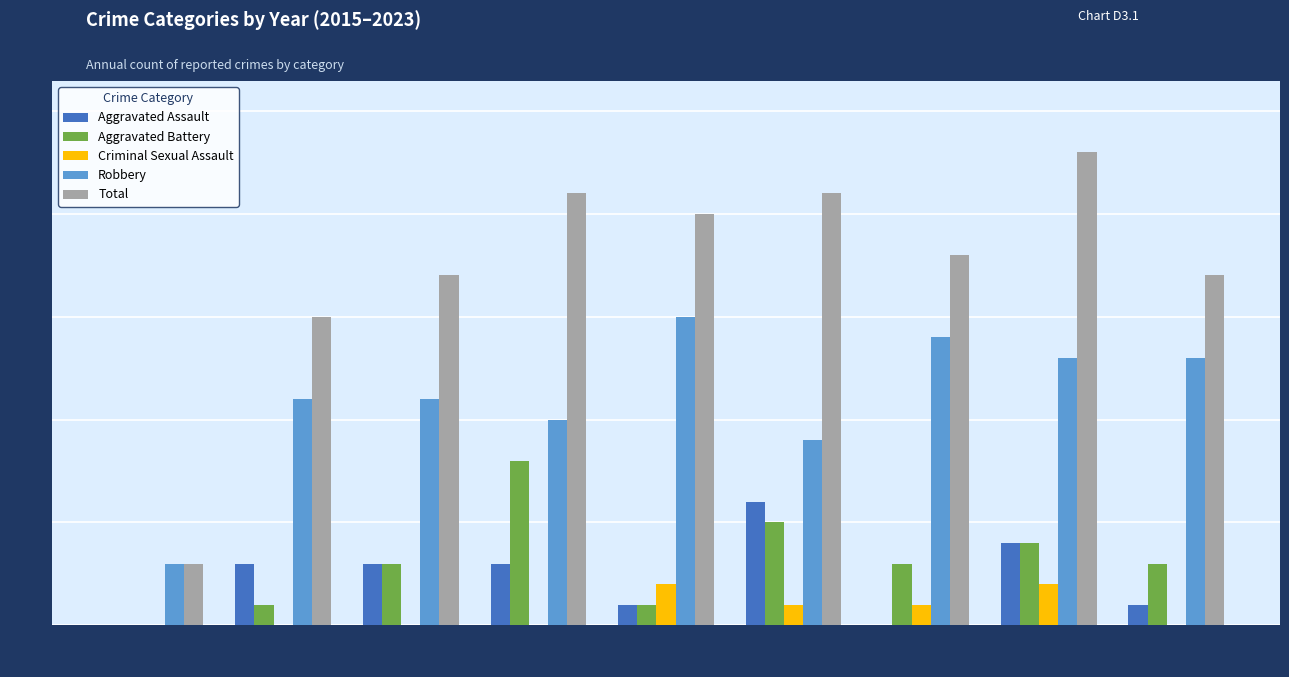

What is the difference between the Aggravated Assault values at 2019 and 2022?

3